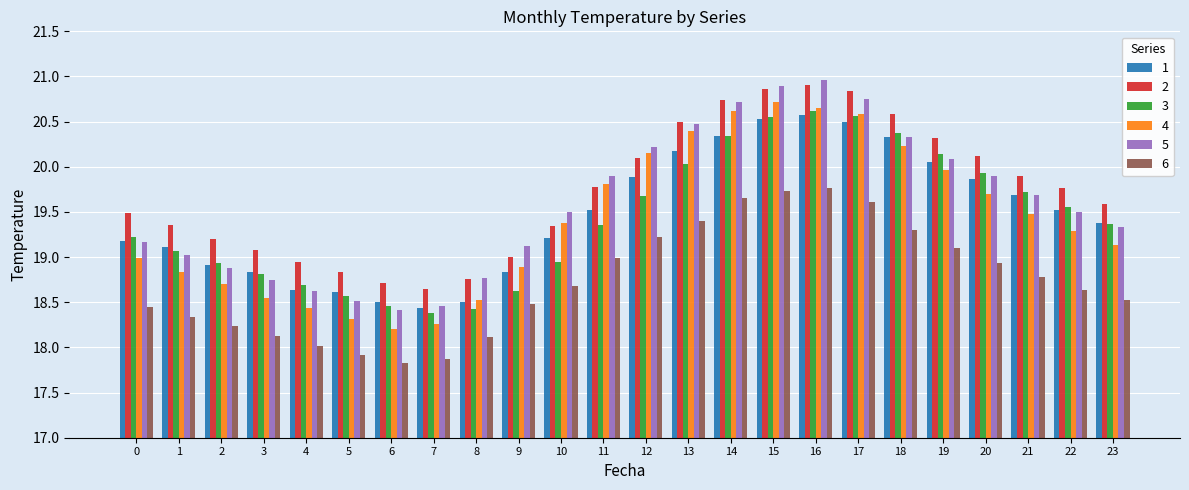

True or false: 2 has a value of 8.7 at 19.

False